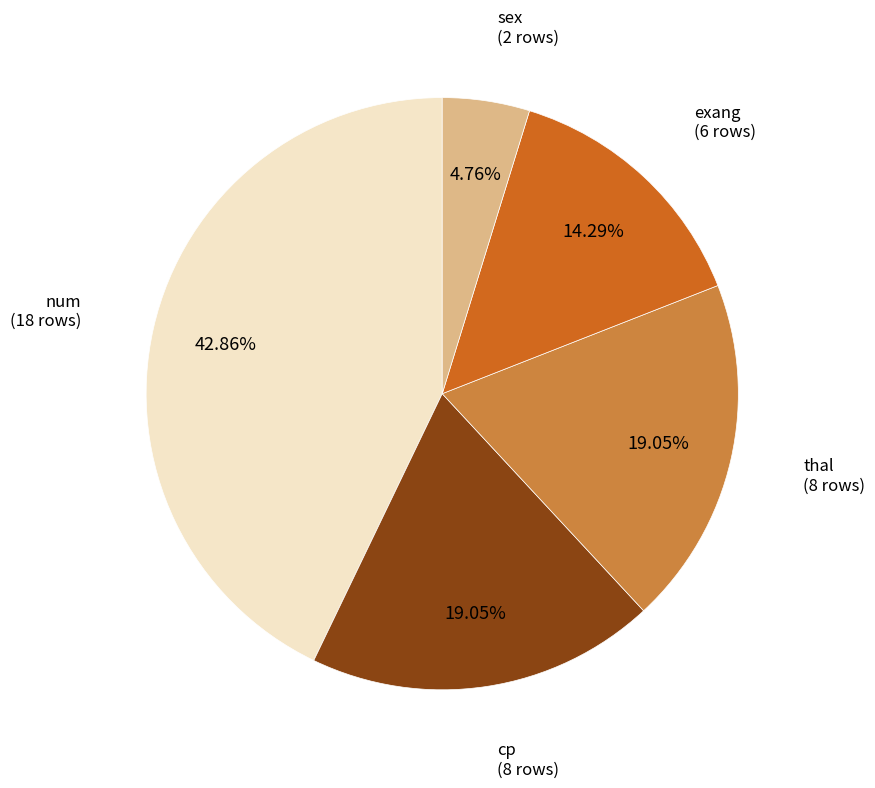

Is there any slice that represents more than half of the pie?

No